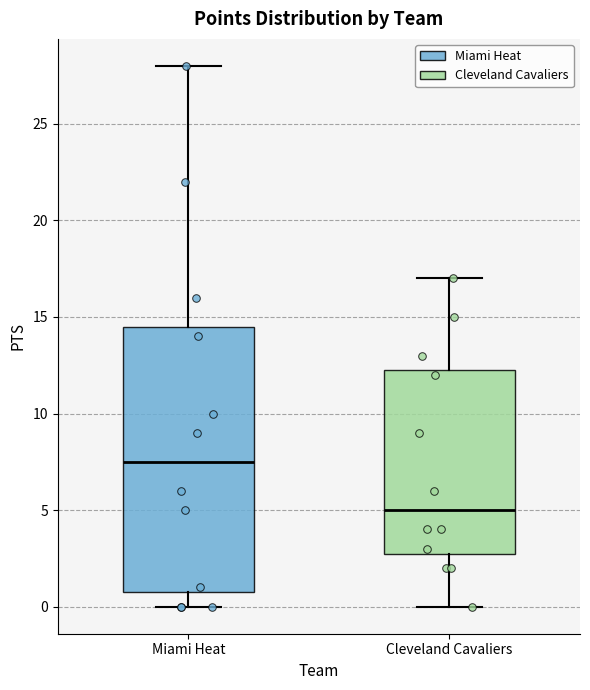

Which box has the highest median line?

Miami Heat